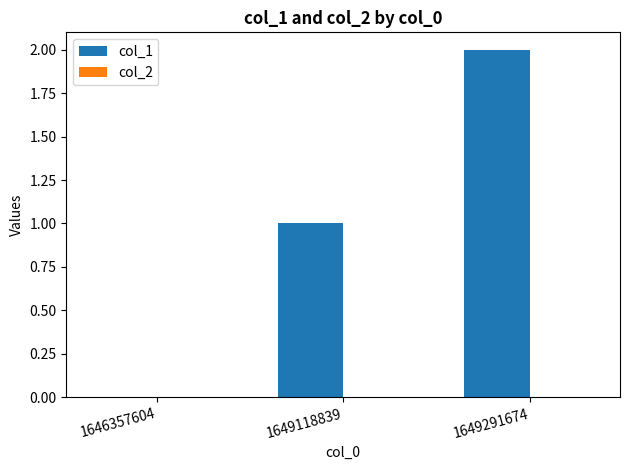

What is the change in value from 1646357604 to 1649291674?

+2